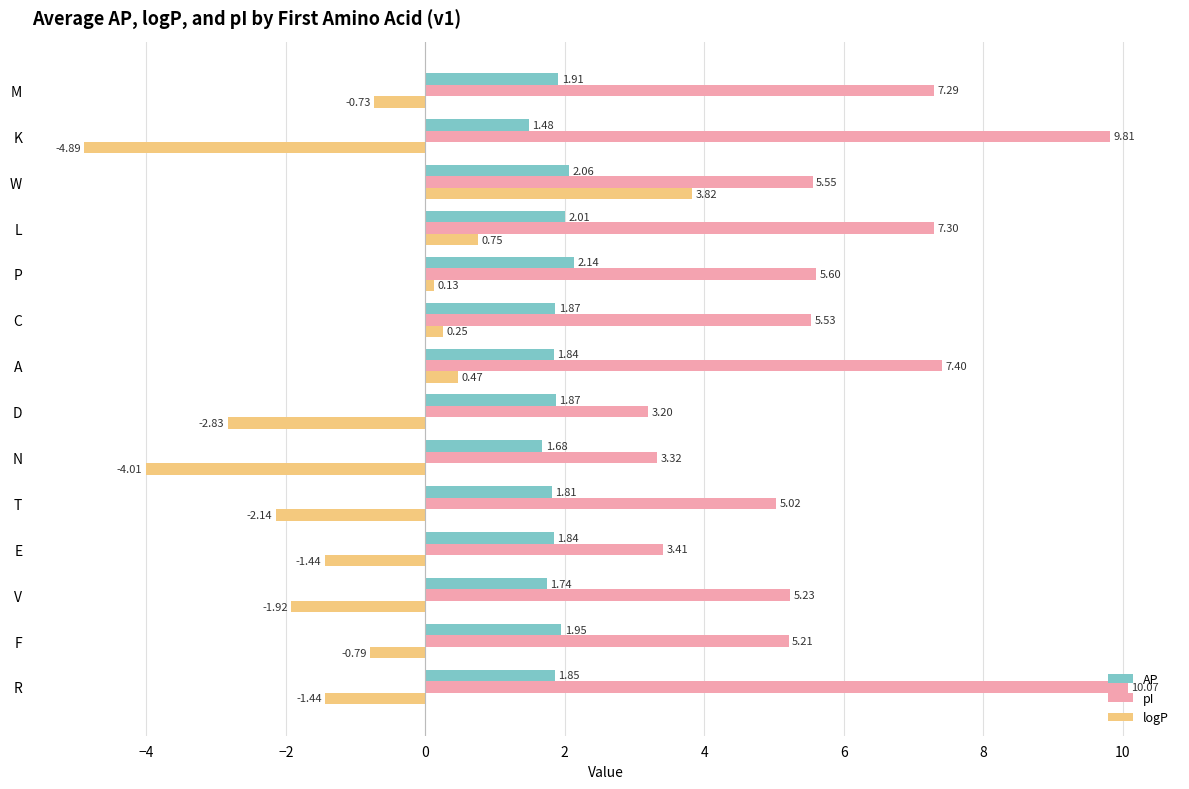

Which series has the largest total across all categories?

pI